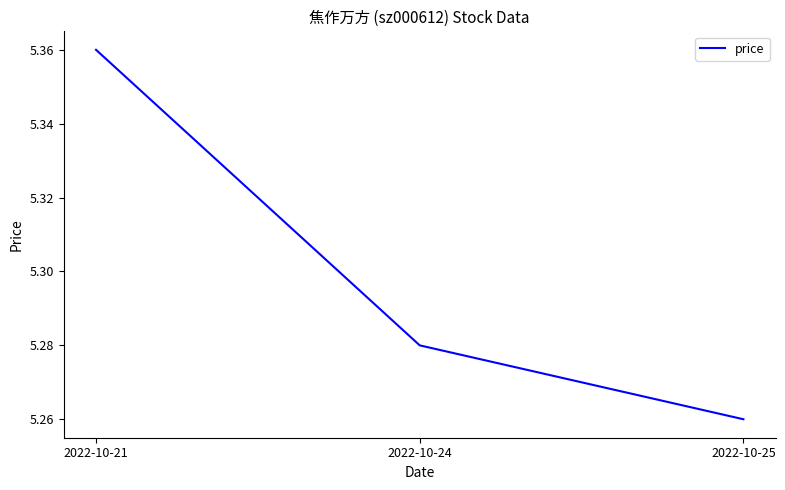

What is the change in value from 2022-10-21 to 2022-10-24?

-0.1